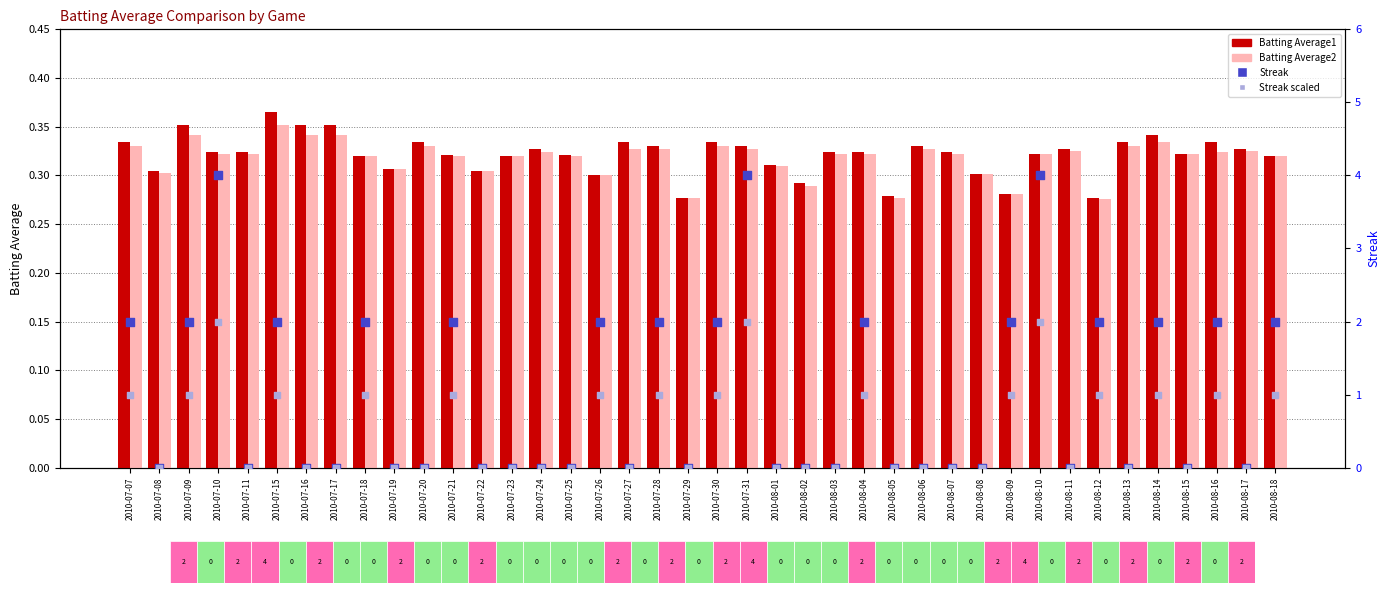

At how many categories does at least one series exceed 0?

40